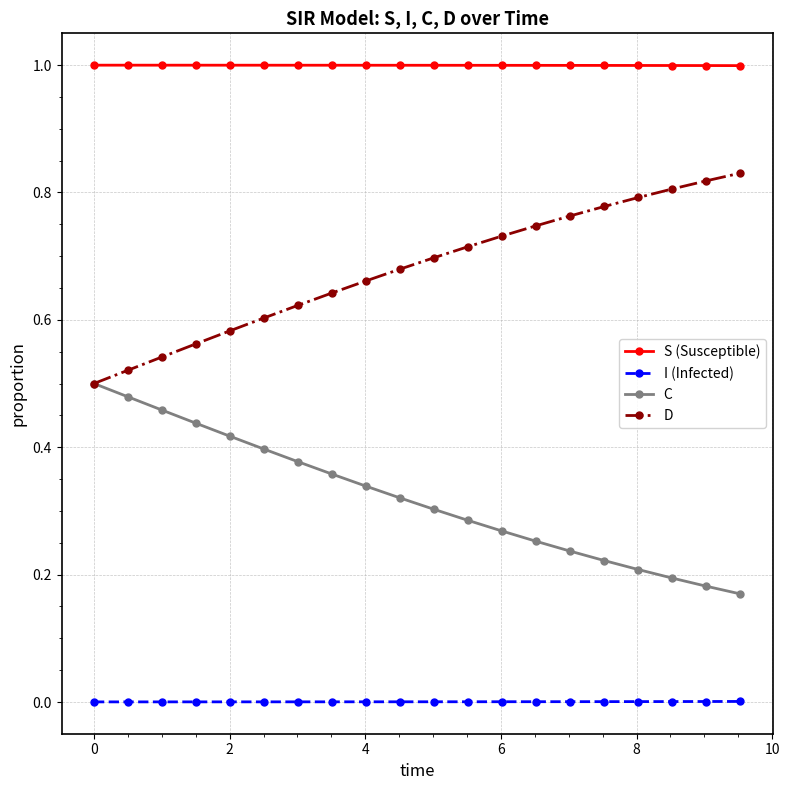

List the series in order of their peak value, highest first.

S (Susceptible), D, C, I (Infected)